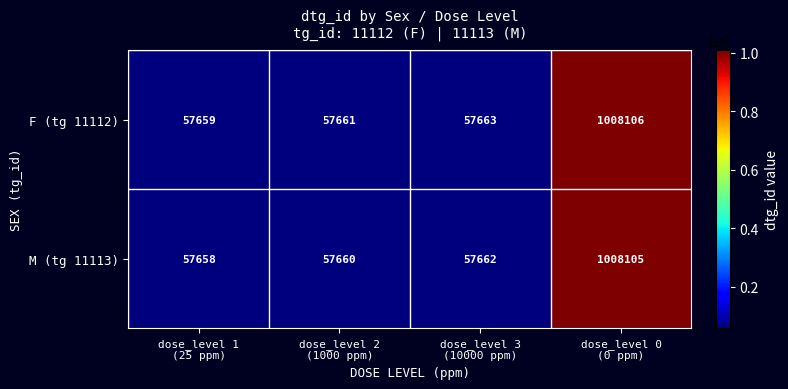

Which series has the largest total across all categories?

F (tg 11112)